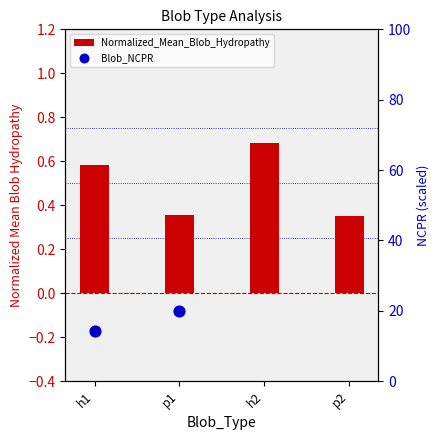

At how many categories does at least one series exceed -2?

4